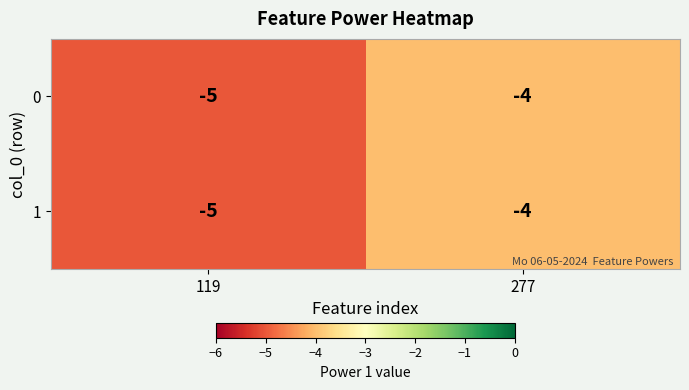

Reading right to left, what are all the values shown in this chart?

0: -4	-5
1: -4	-5